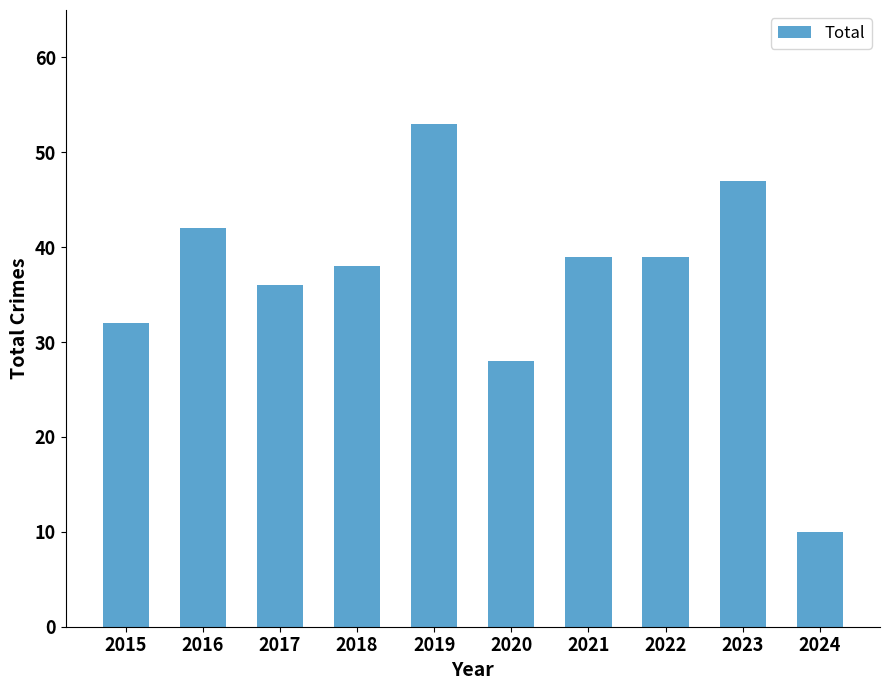

How many series are shown in this chart?

1